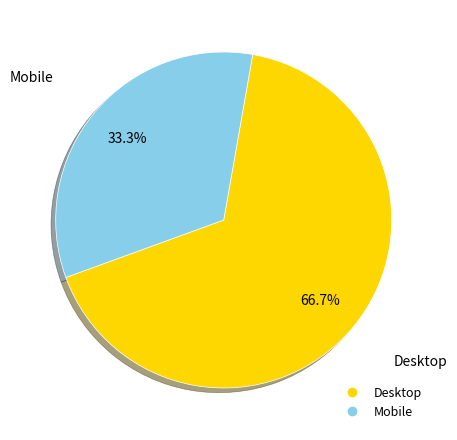

Which slice is the largest?

Desktop